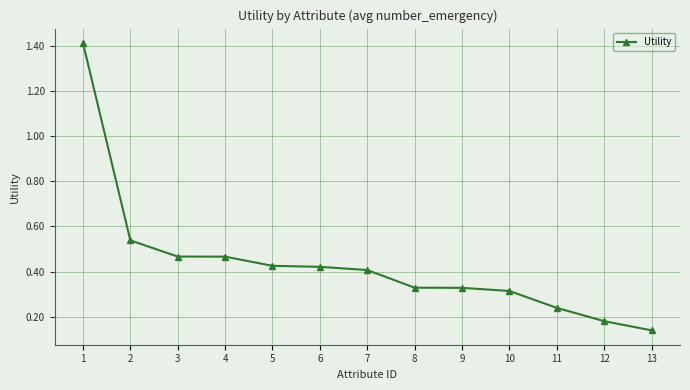

Where is the data nearest to the value 0?

13